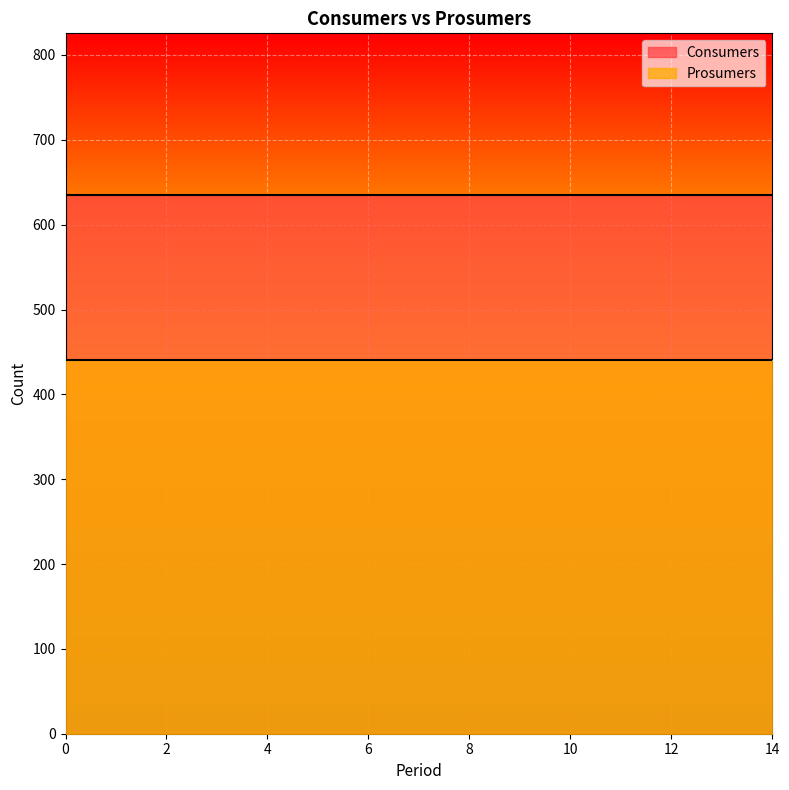

Which series changed the most between 11 and 14?

Consumers